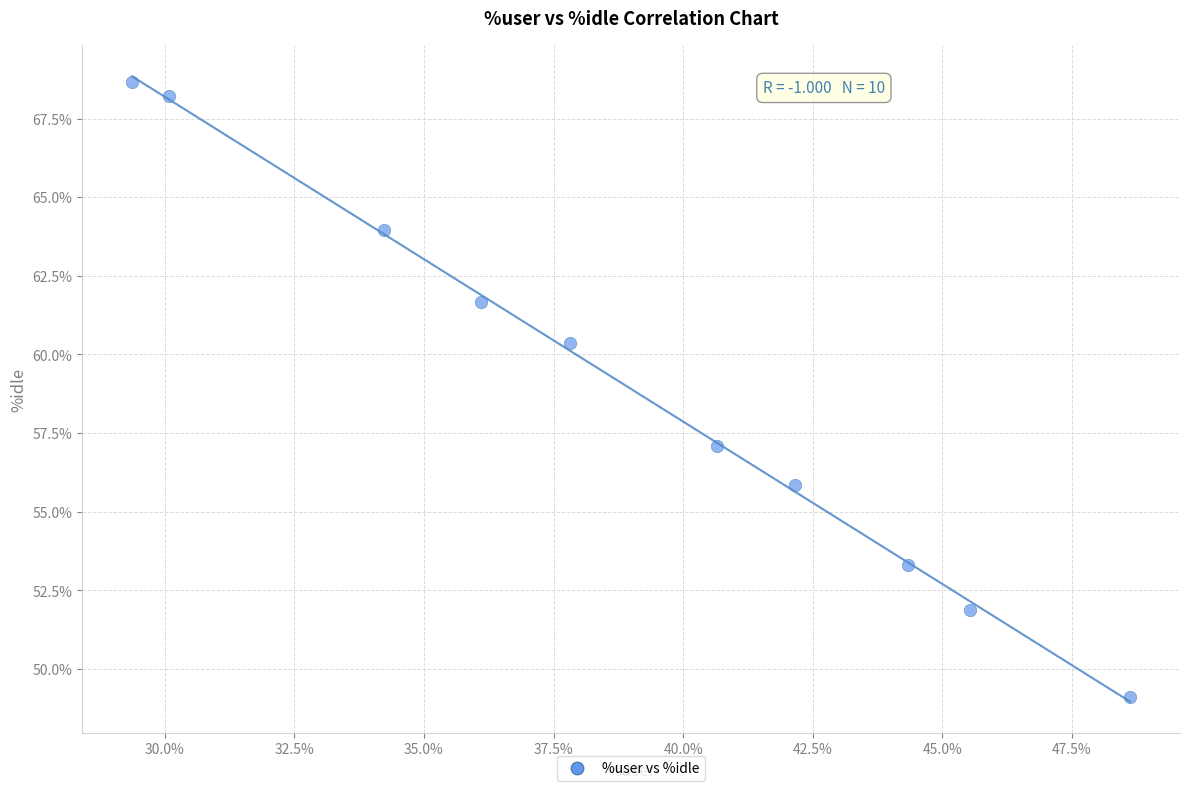

What is the range of X values (max minus min)?

19.2